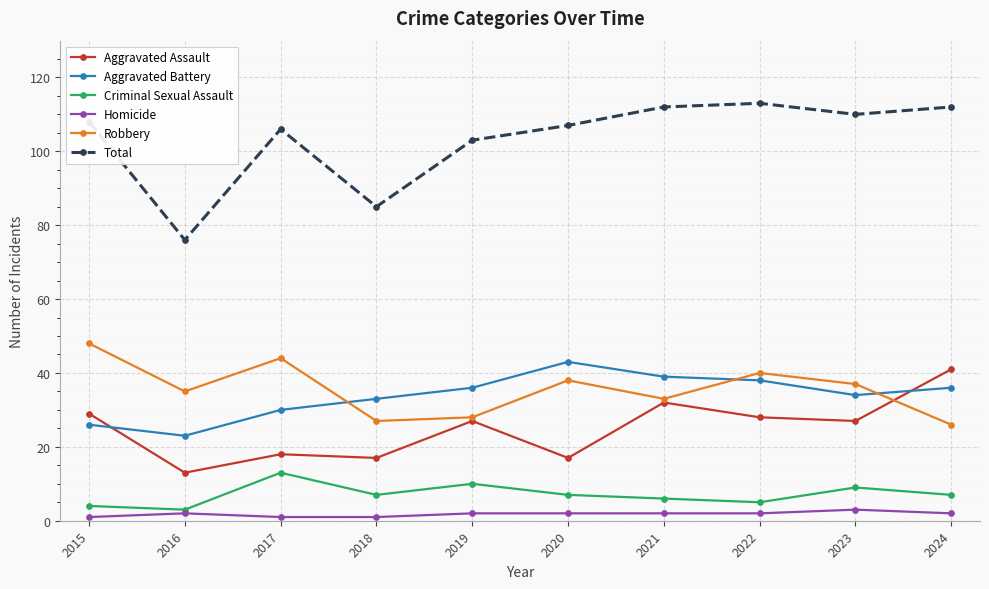

At how many categories does at least one series exceed 11?

10